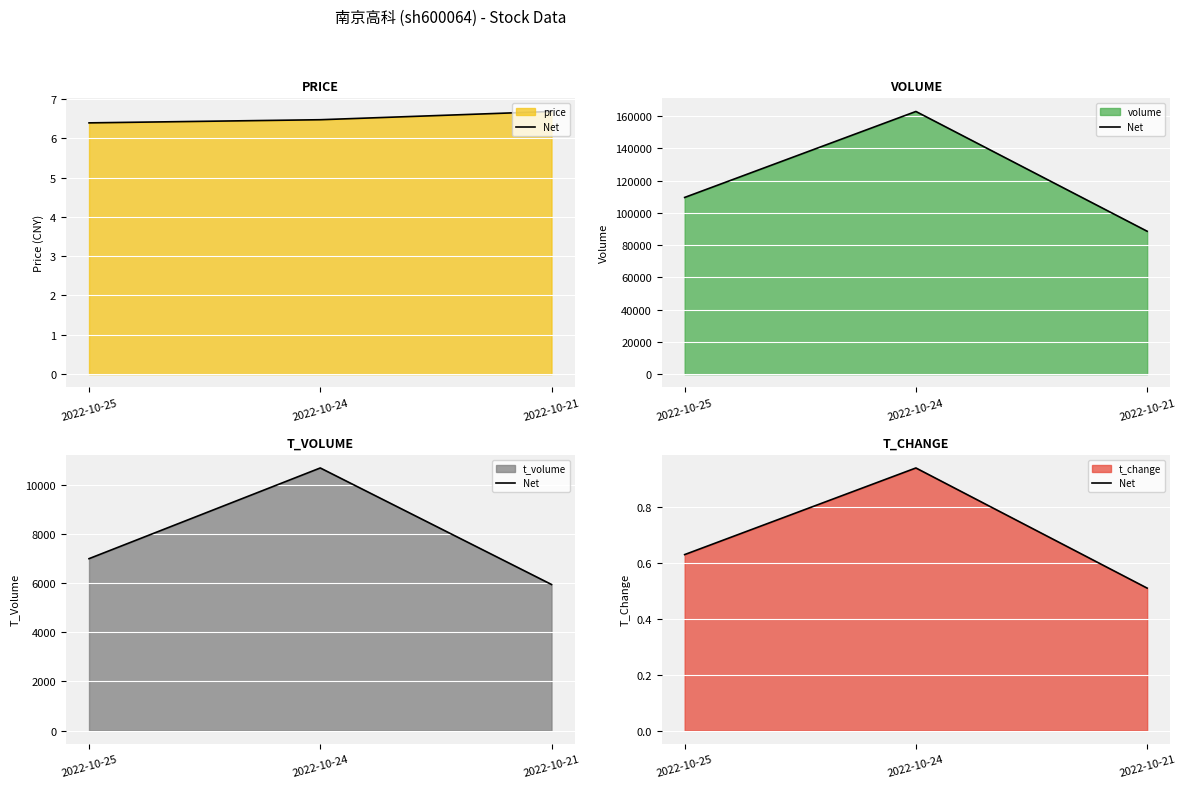

The chart shows a value of 0.1 at 2022-10-21. True or false?

False